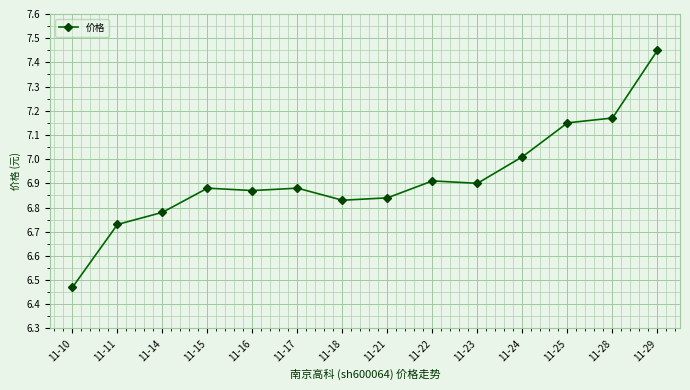

What is the value of the 11th point from the left?

7.0